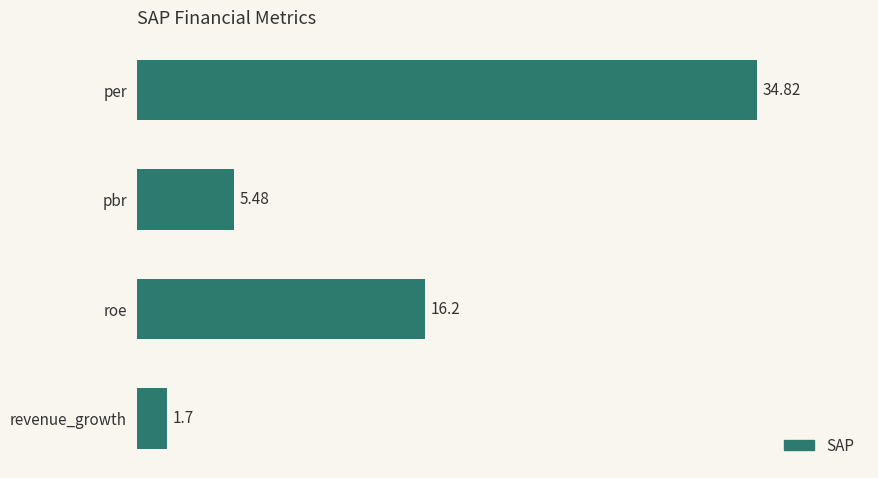

What is the difference between the second highest and second lowest values?

10.7